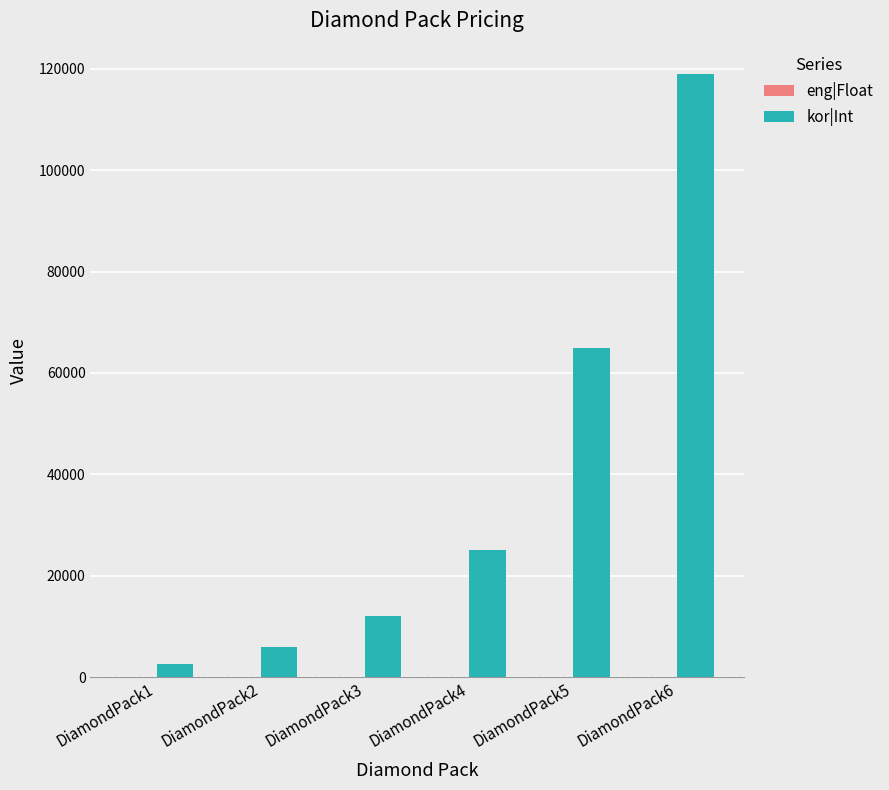

Which series has the largest total across all categories?

kor|Int